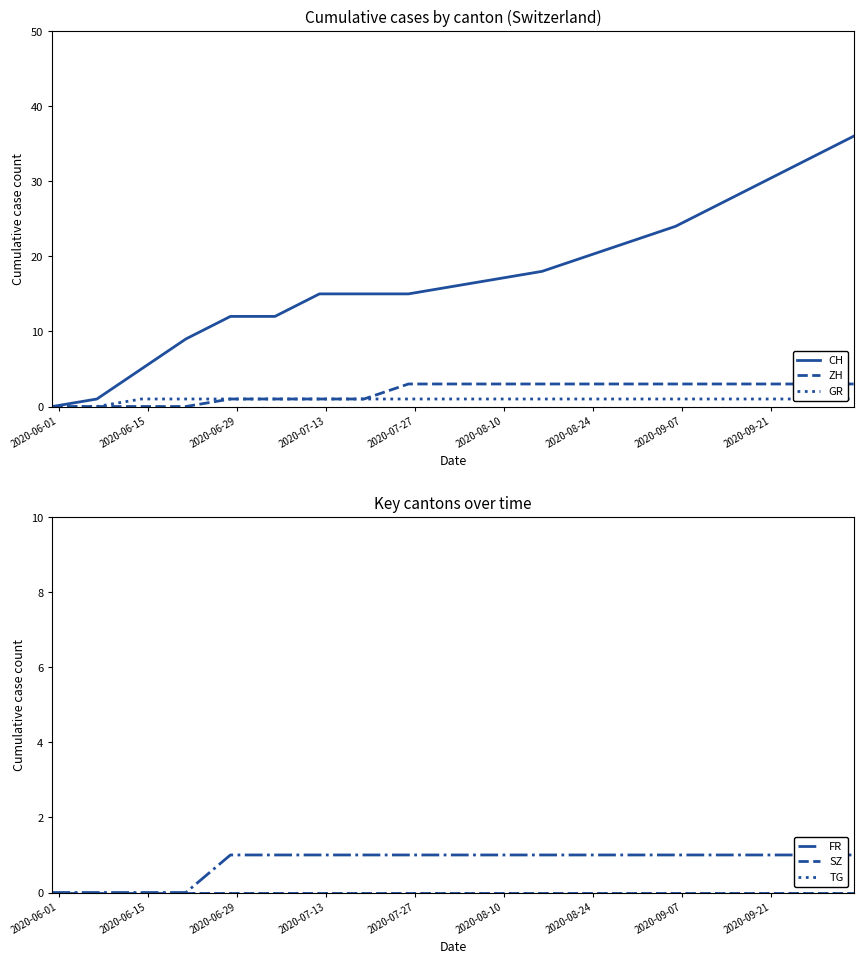

What is the average value of the FR series?

1